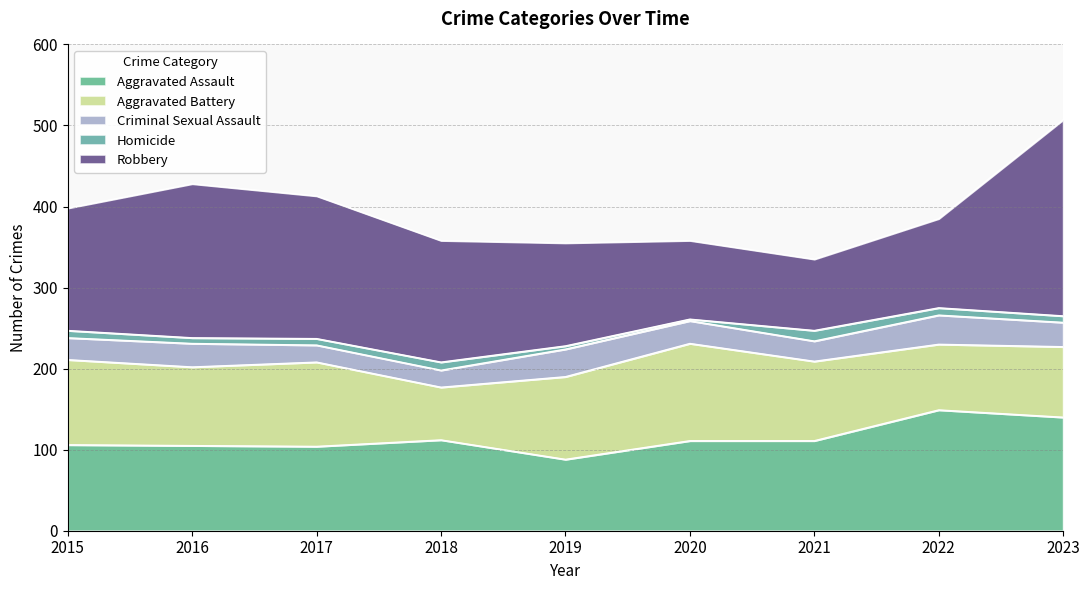

Does the chart have visible grid lines?

Yes